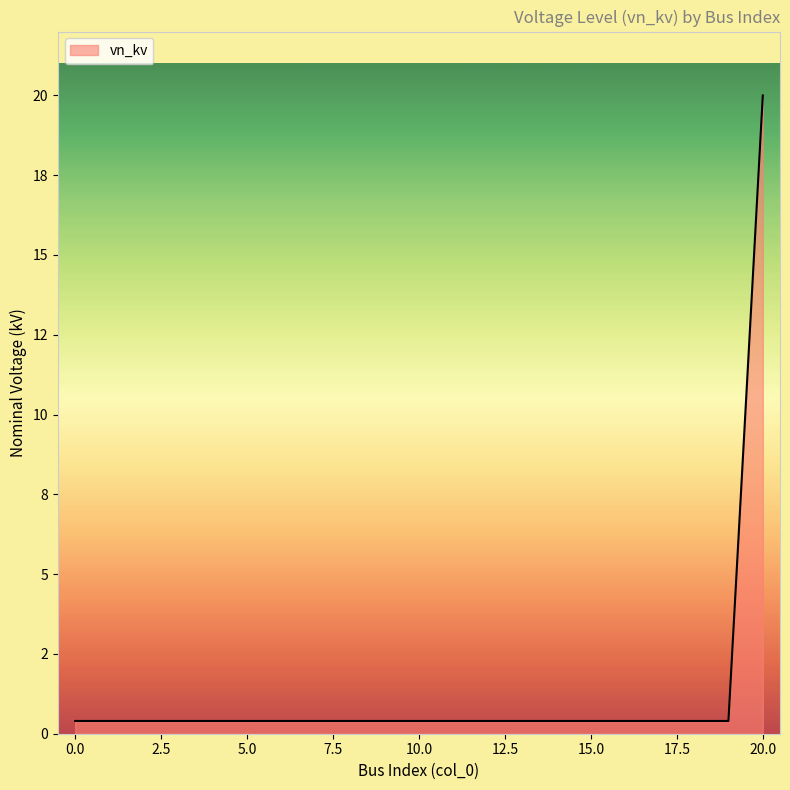

List the labels in order of value, smallest first.

0, 1, 2, 3, 4, 5, 6, 7, 8, 9, 10, 11, 12, 13, 14, 15, 16, 17, 18, 19, 20